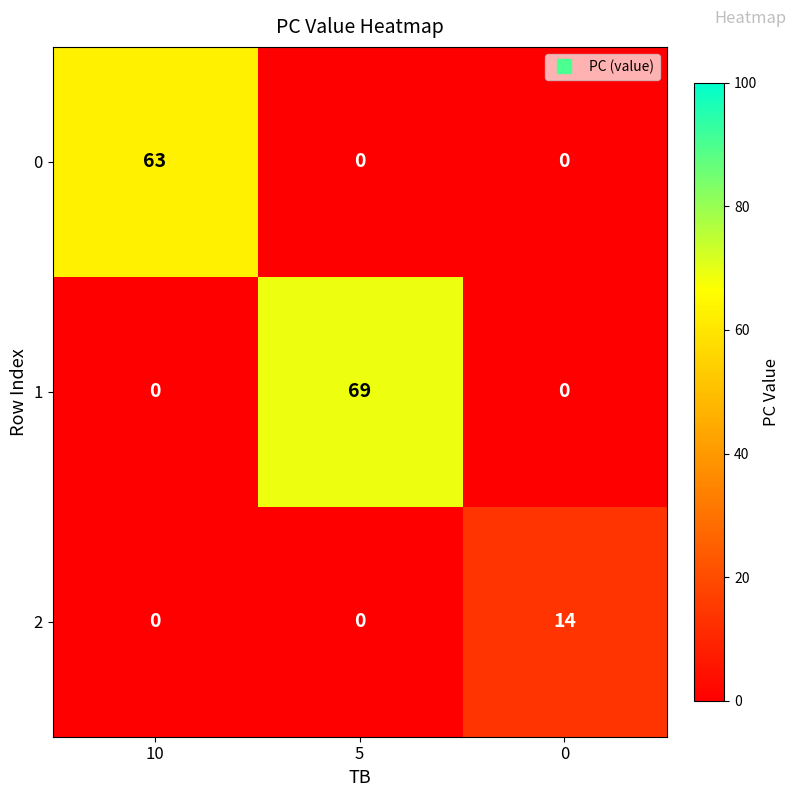

Reading left to right, extract all data points from this chart.

0: 10=63	5=0	0=0
1: 10=0	5=69	0=0
2: 10=0	5=0	0=14